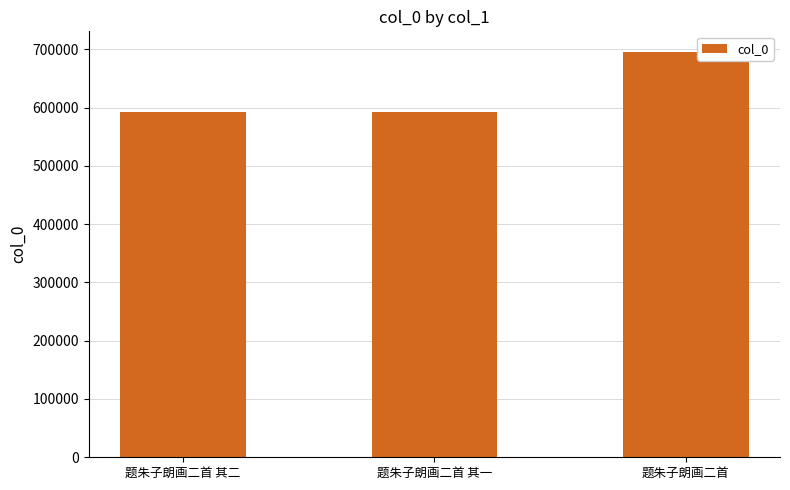

What is the difference between the values at 题朱子朗画二首 其一 and 题朱子朗画二首?

104366